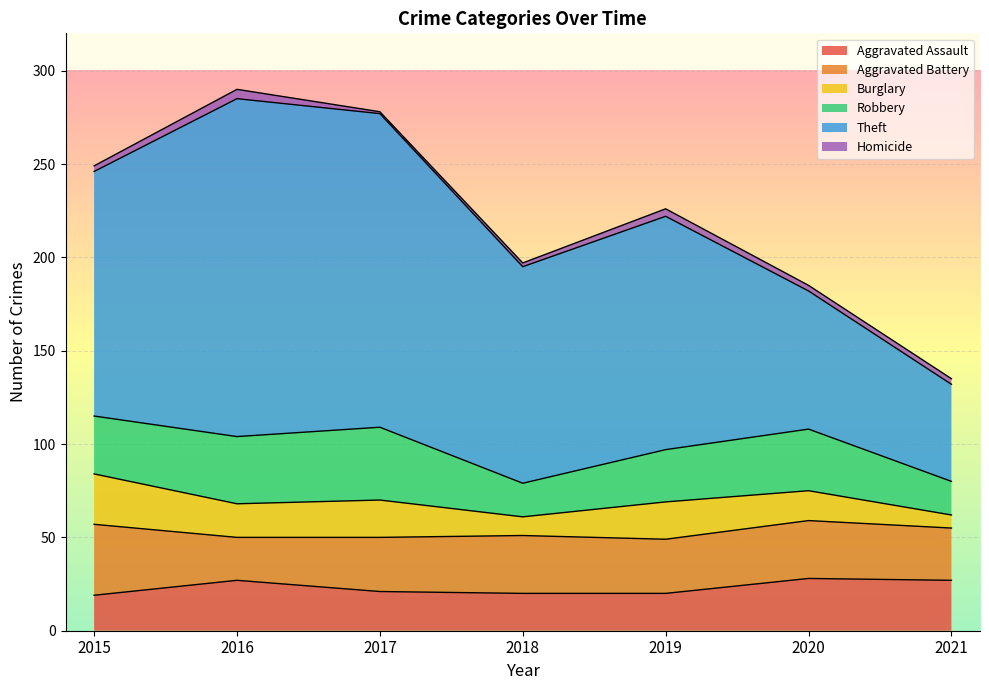

What is the value of the Robbery point at the 4th from the left?

18